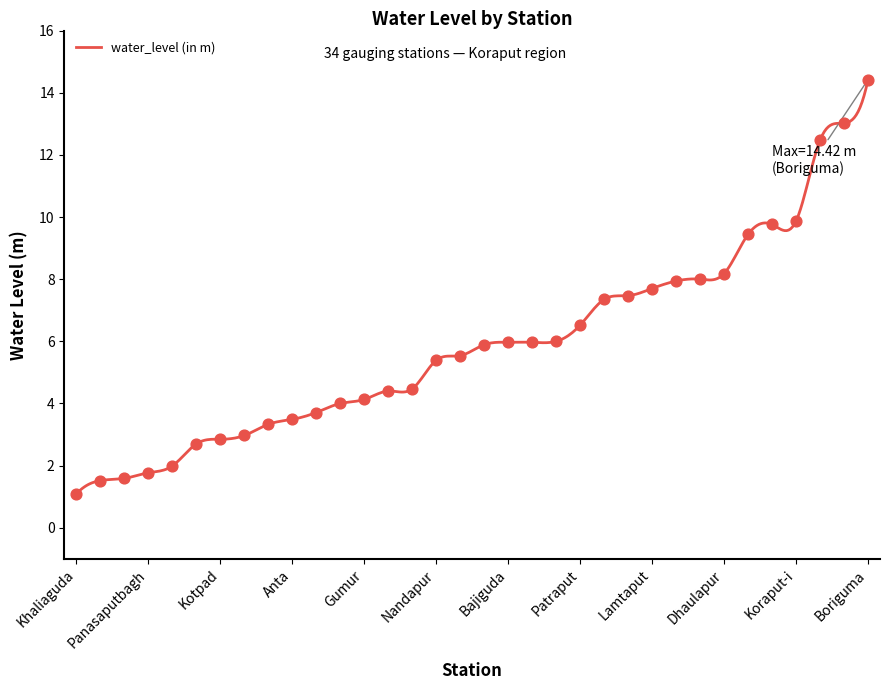

Approximately how many times larger is the value at Anta compared to Jujari?

0.5